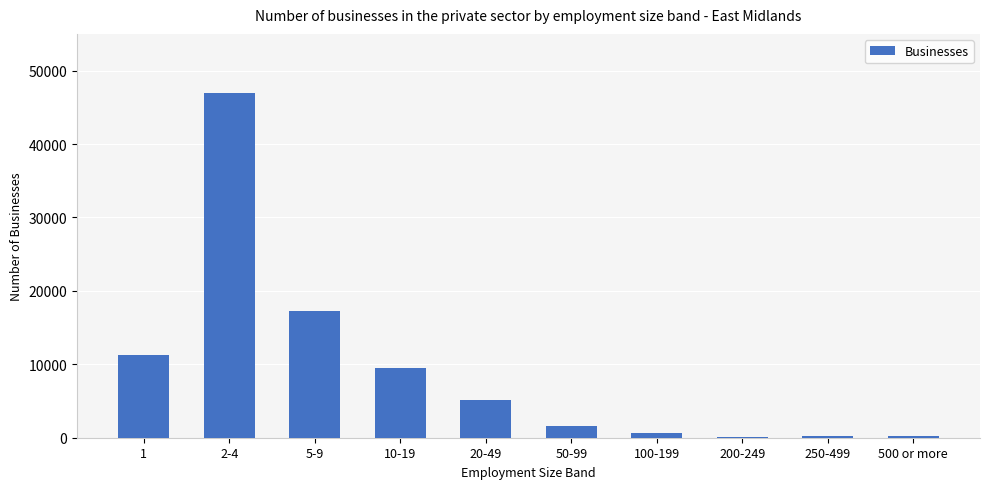

Are the bars horizontal?

No